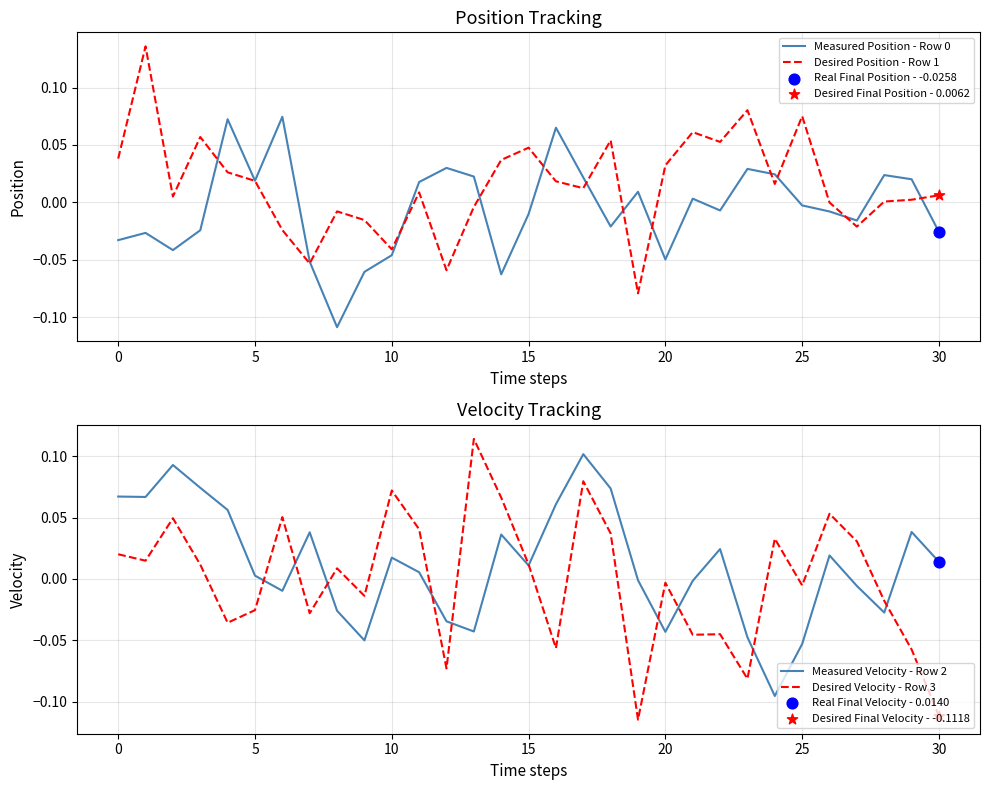

At which category is the sum across all series the highest?

17